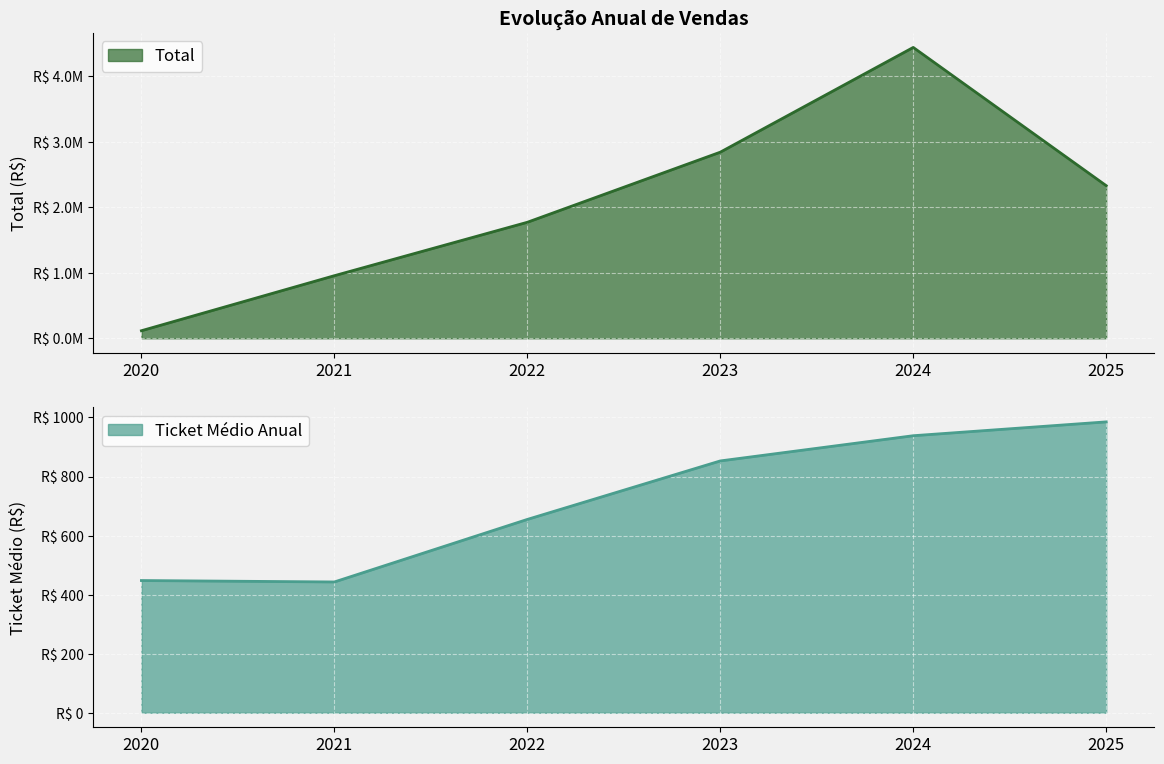

What is the value of the Total point at the 6th from the left?

2331520.7